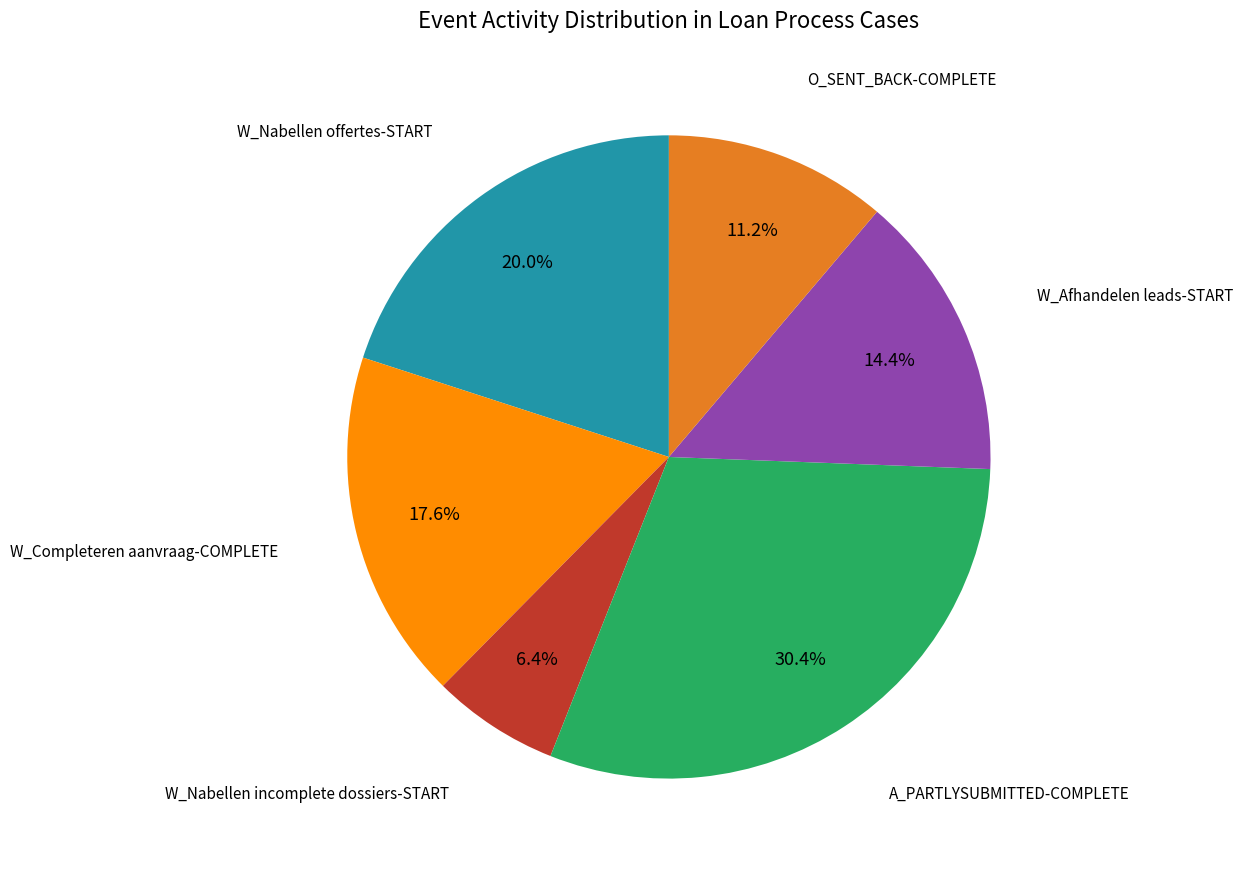

Is there any slice that represents more than half of the pie?

No